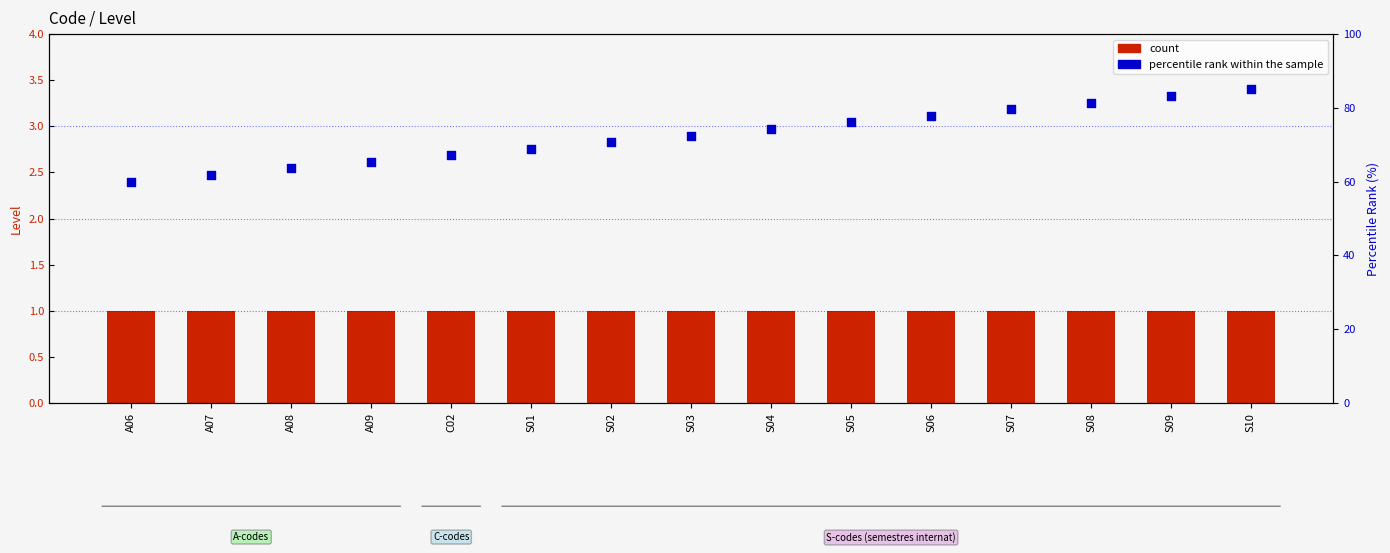

Which series reaches the maximum Y coordinate?

percentile rank within the sample